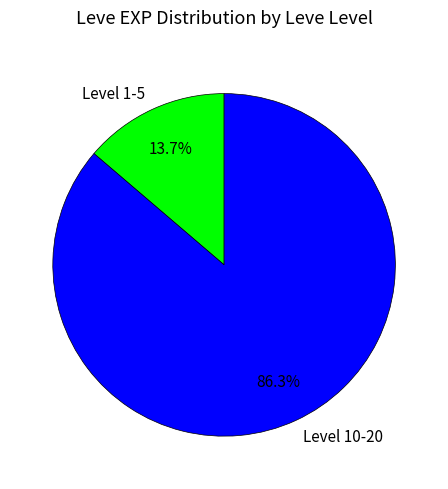

Does any single category account for the majority?

Yes